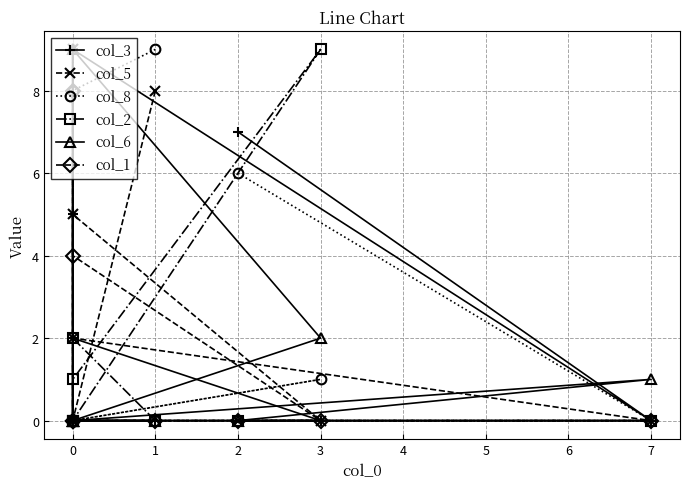

Which has a higher value, 1 or 5?

5